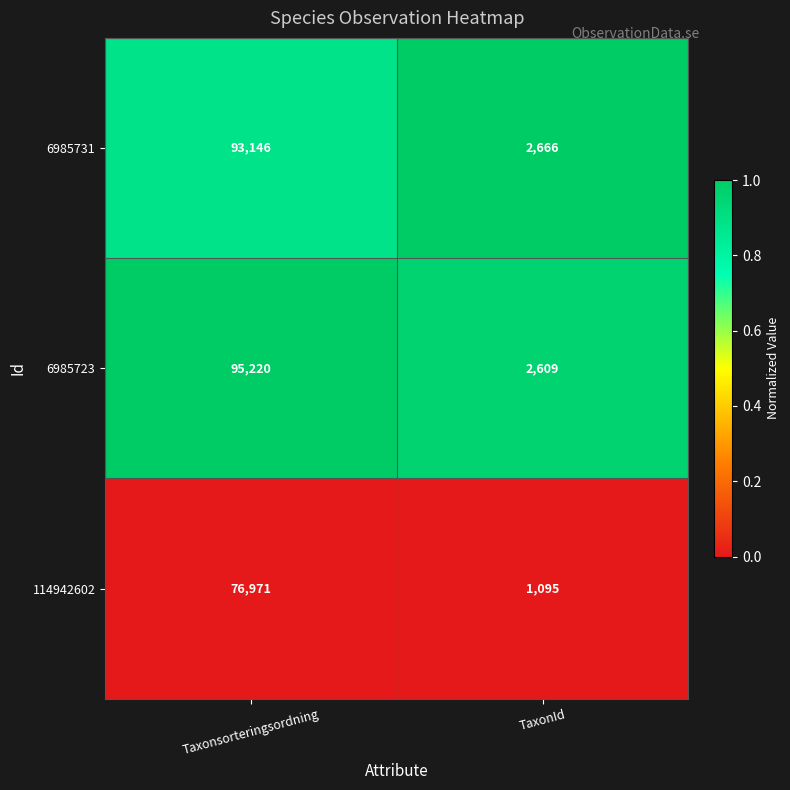

What is the highest value of the 114942602 series?

76971